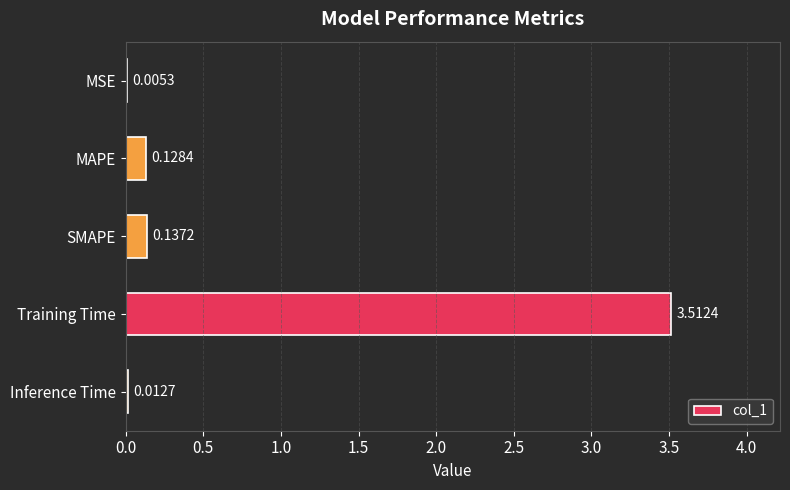

What is the sum of the values at Training Time and SMAPE?

3.6